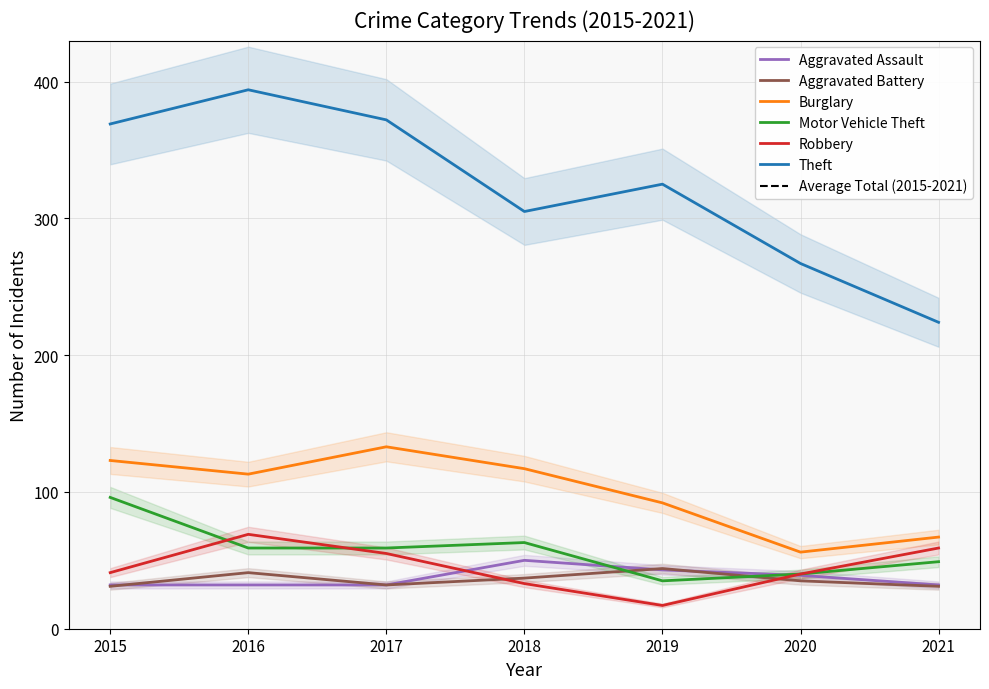

Does the chart display data point markers on the line(s)?

No